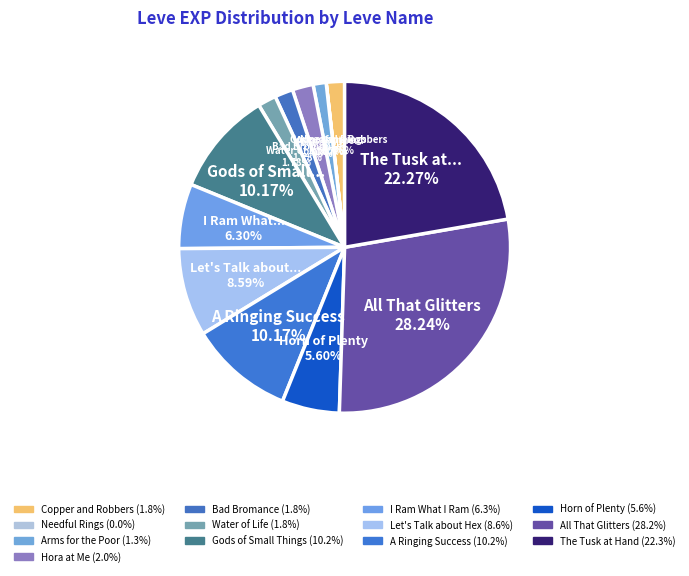

Combined, what portion of the pie is The Tusk at Hand and Arms for the Poor?

23.5%